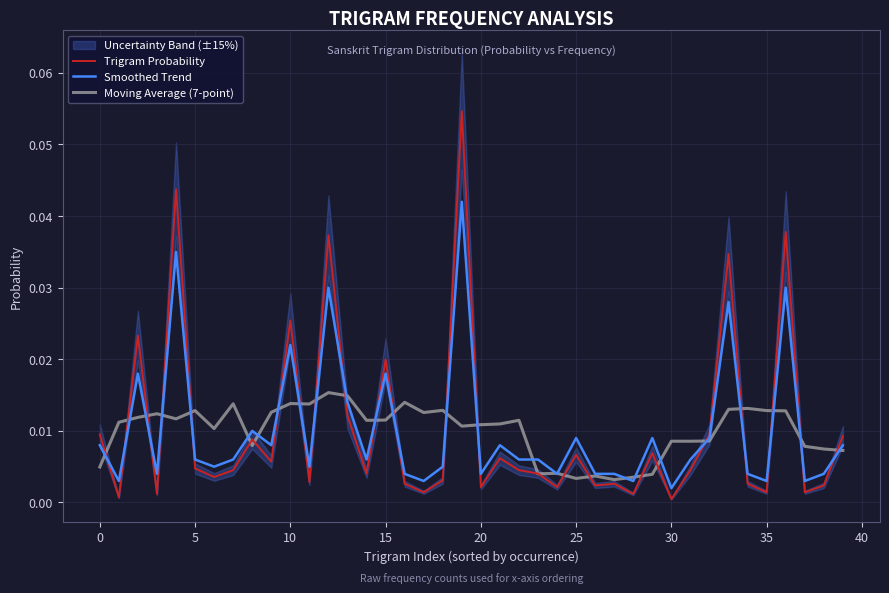

After their last crossing, which series has the higher values: Trigram Probability or Smoothed Trend?

Trigram Probability